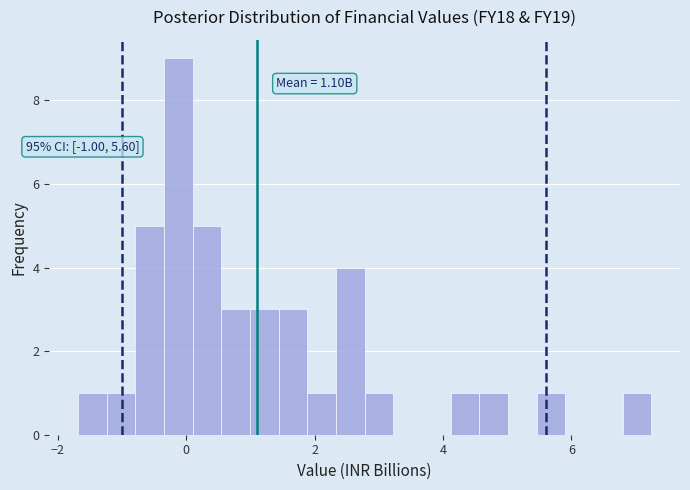

Read against the x-axis, roughly where is the centre of the tallest bar?

-0.2